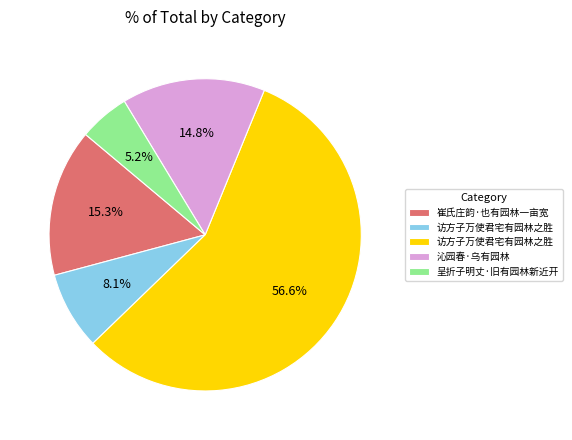

Is there a majority slice in this chart?

Yes